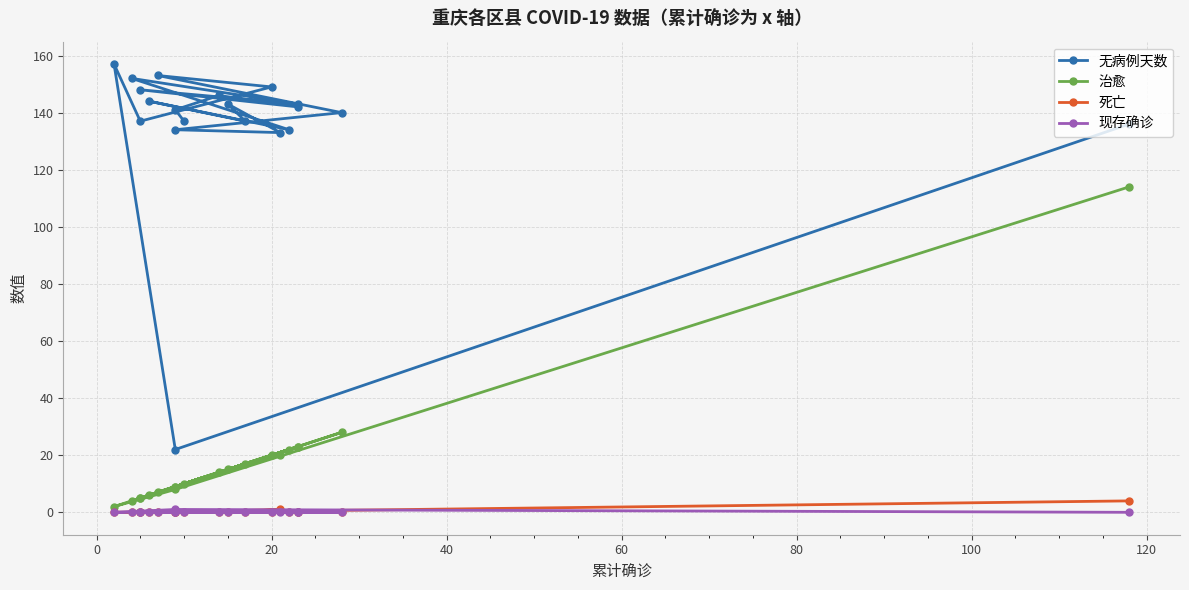

What is the sum of all 死亡 values?

5